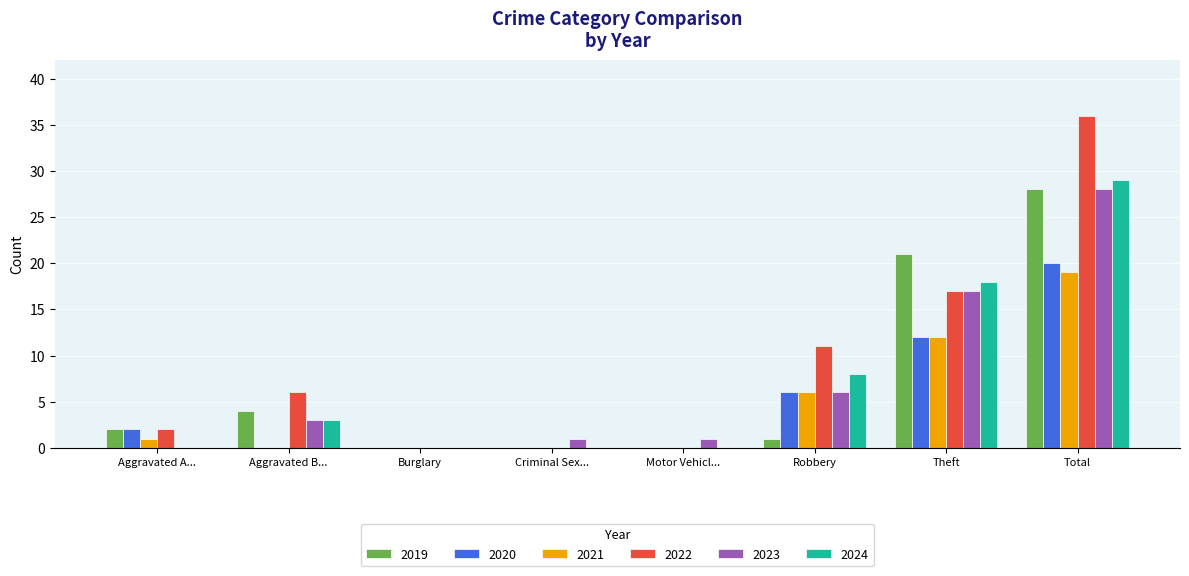

What is the sum of all 2019 values?

56